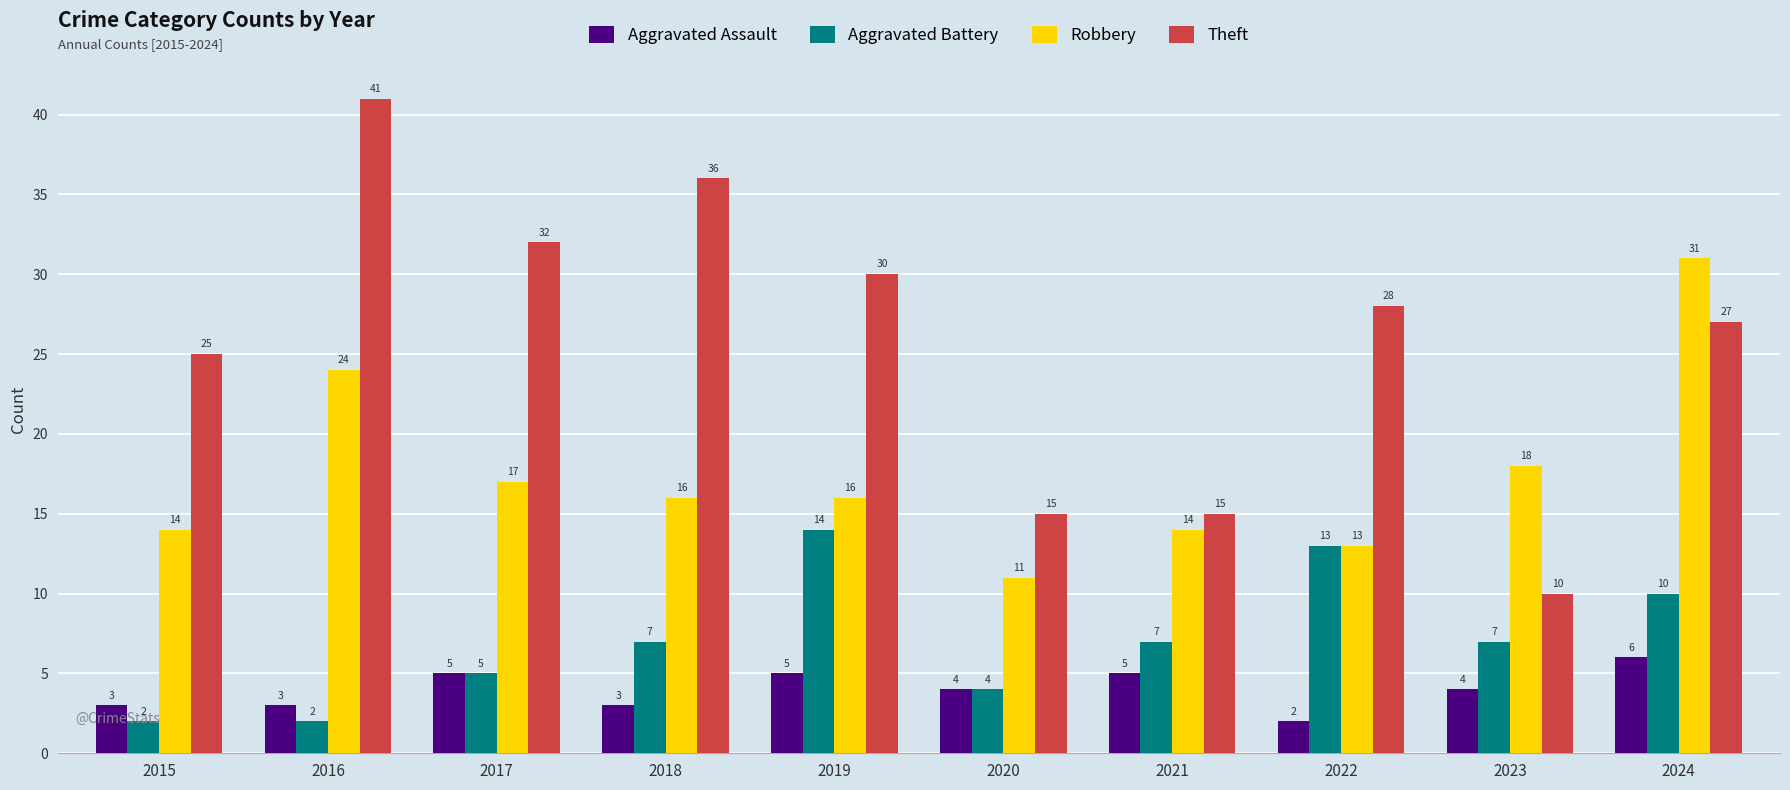

What is the spread (max minus min) of values at 2020?

11